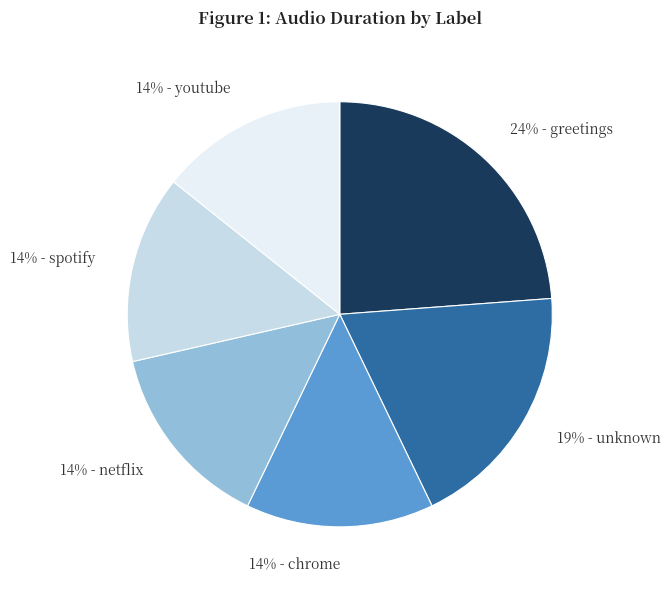

To the nearest percent, what is the average slice percentage?

17%